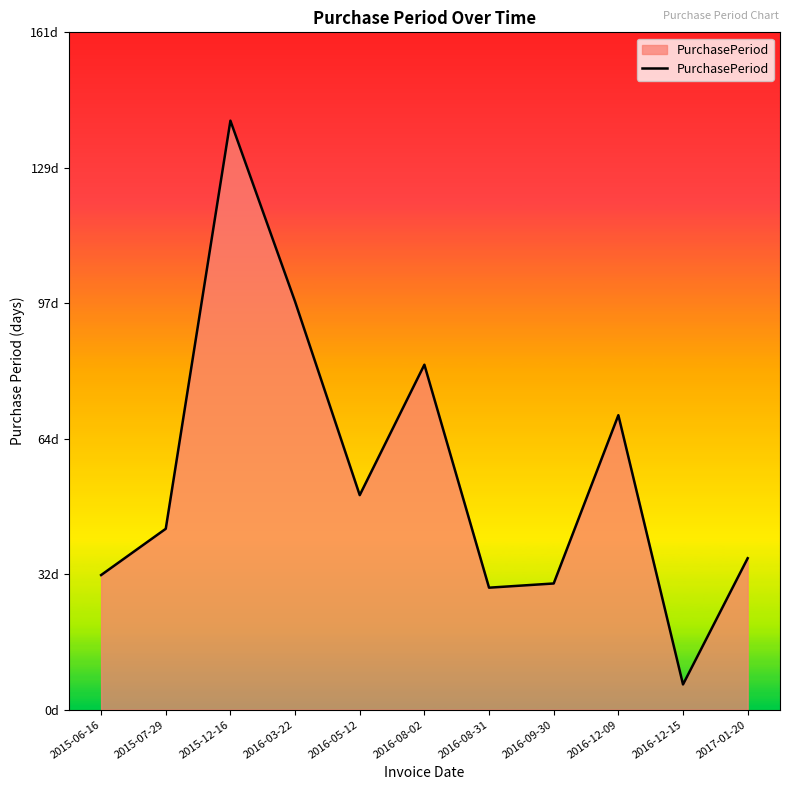

Does the chart display data point markers on the line(s)?

No